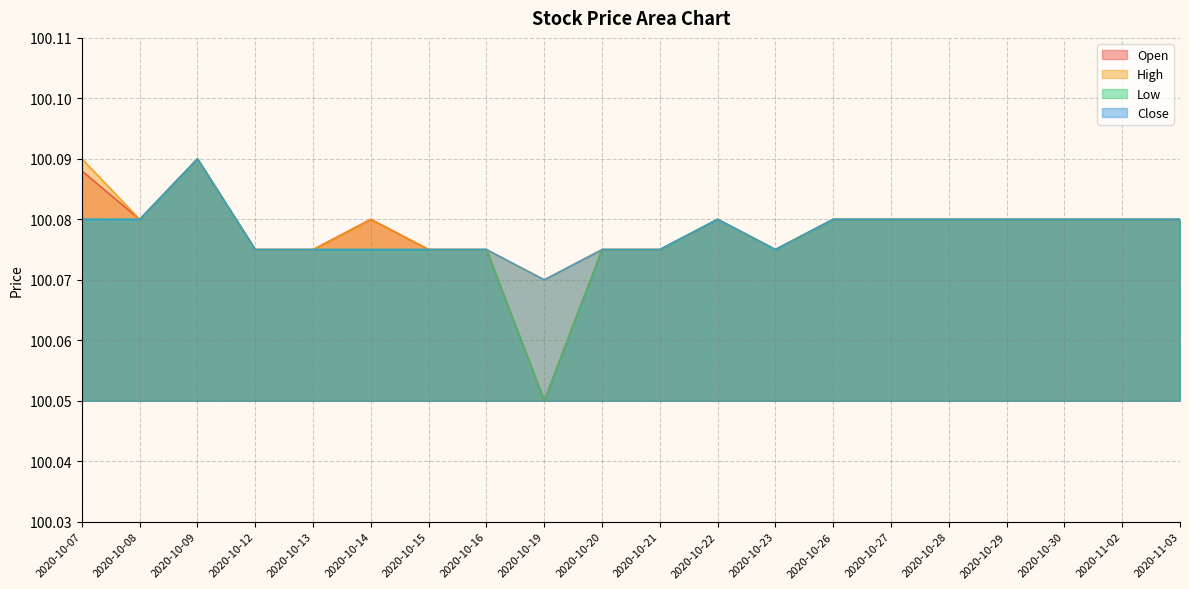

True or false: Close has more than 0 points higher than both neighbors.

True